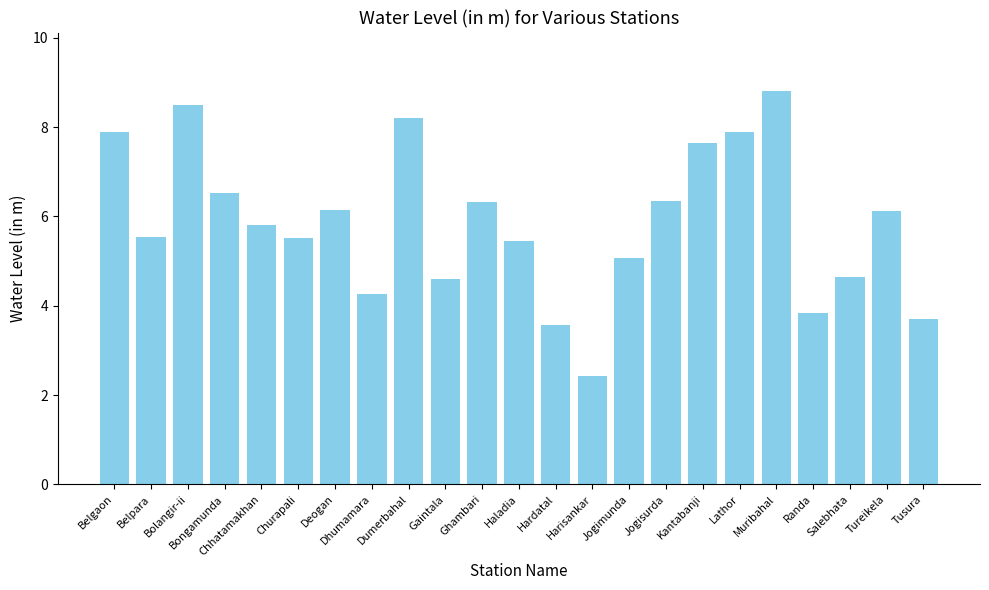

The value at Belpara is 5.5. True or false?

True